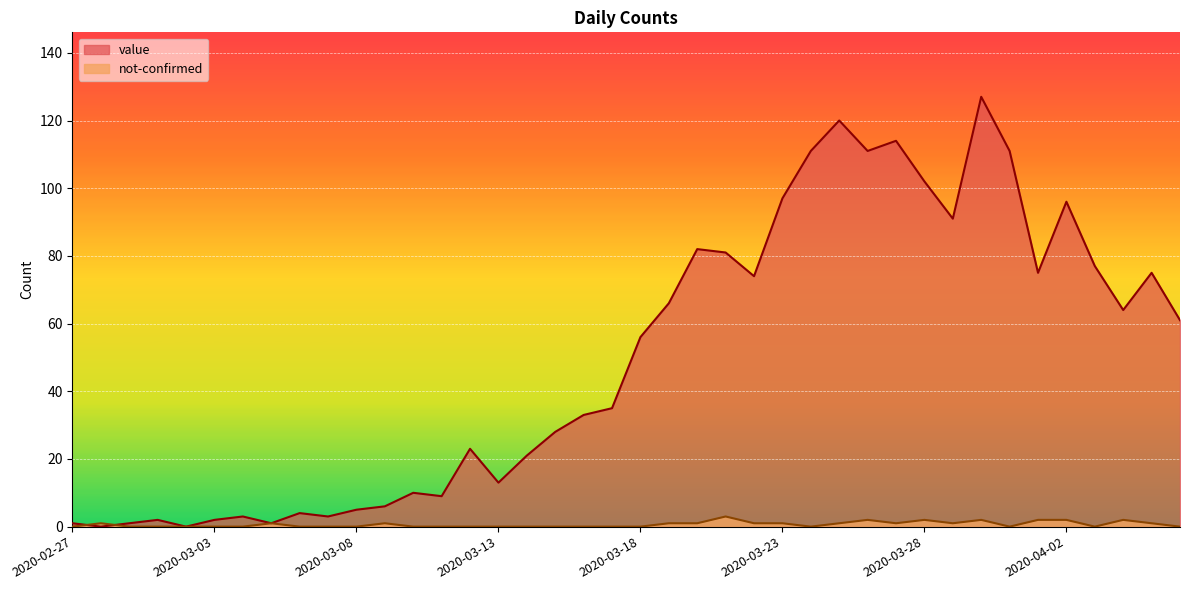

What is the spread (max minus min) of values at 2020-03-29?

90